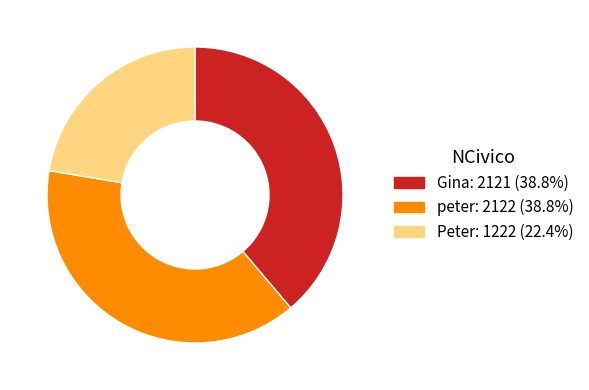

Combined, do Gina and peter account for over 50%?

Yes